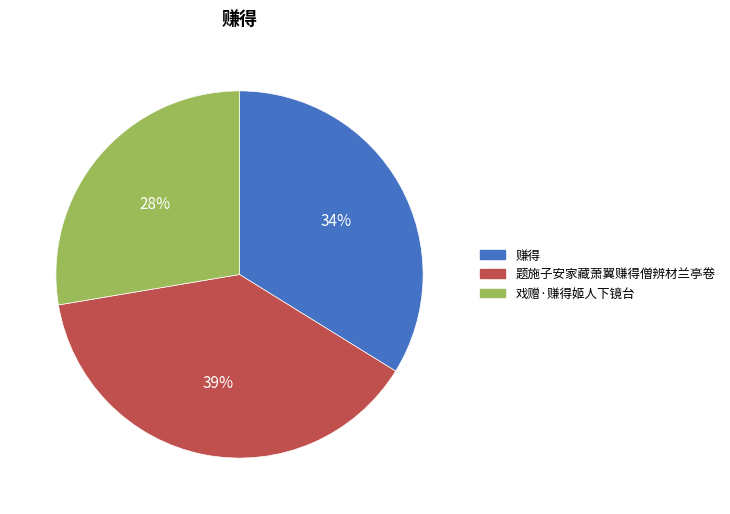

Which category has the biggest portion of the pie?

题施子安家藏萧翼赚得僧辨材兰亭卷